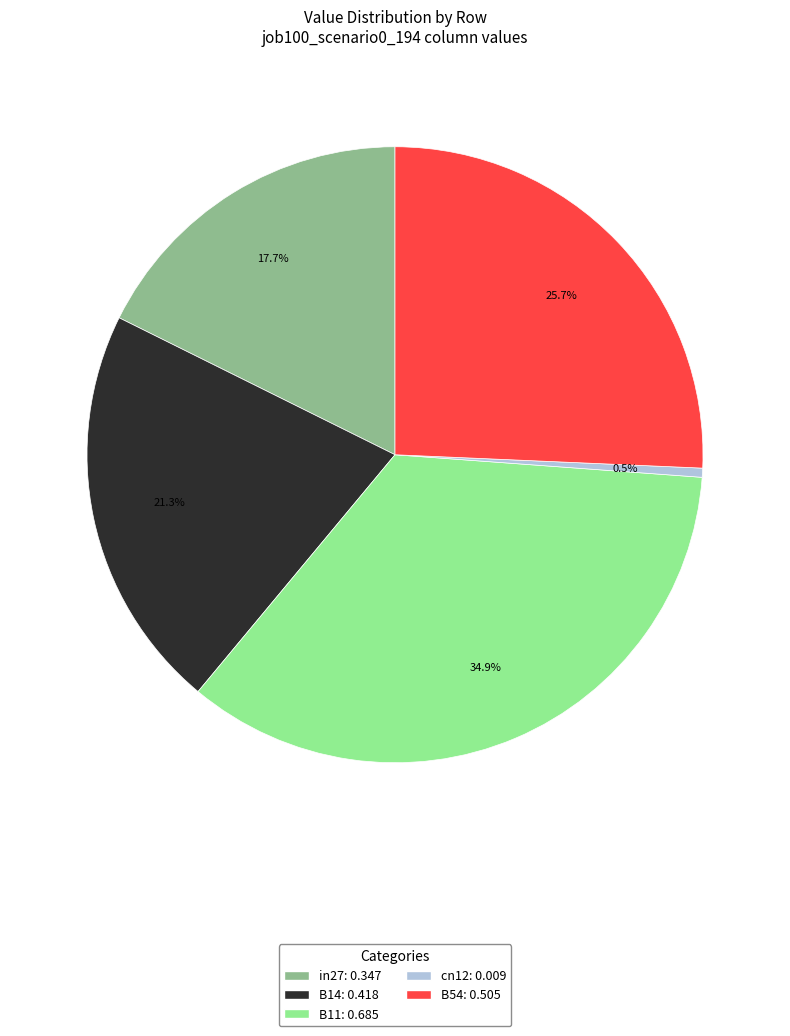

Rank the categories by value from lowest to highest.

cn12, in27, B14, B54, B11